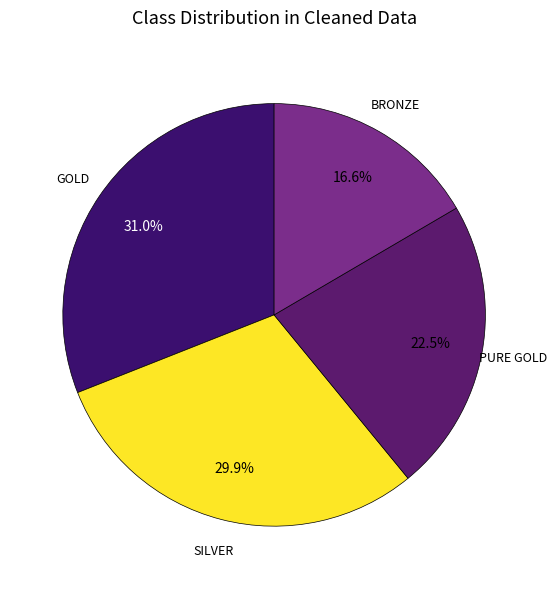

Rank the categories by value from lowest to highest.

BRONZE, PURE GOLD, SILVER, GOLD